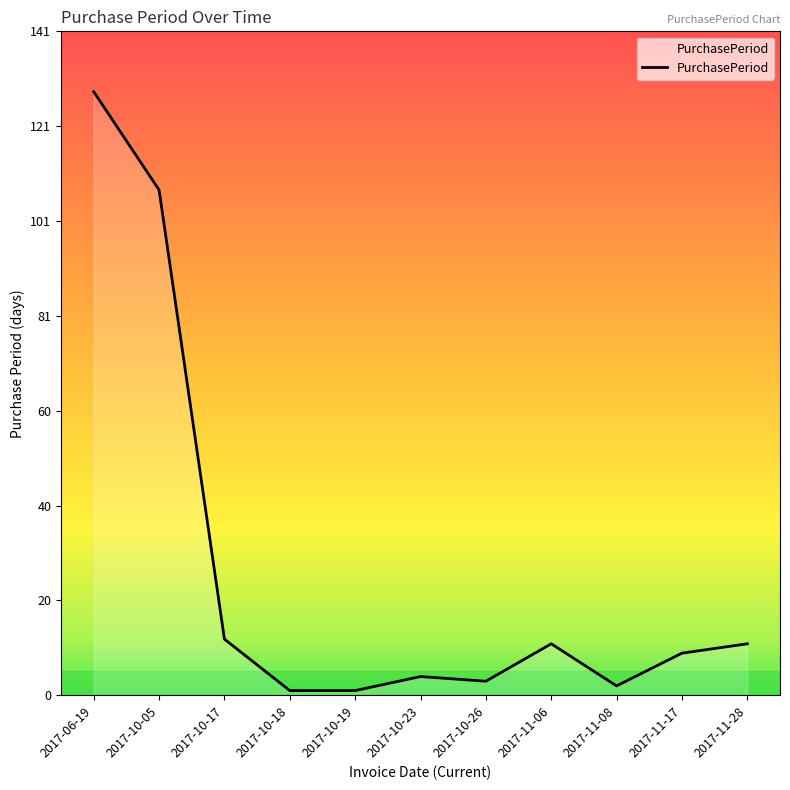

Reading right to left, what are all the values shown in this chart?

11	9	2	11	3	4	1	1	12	108	129